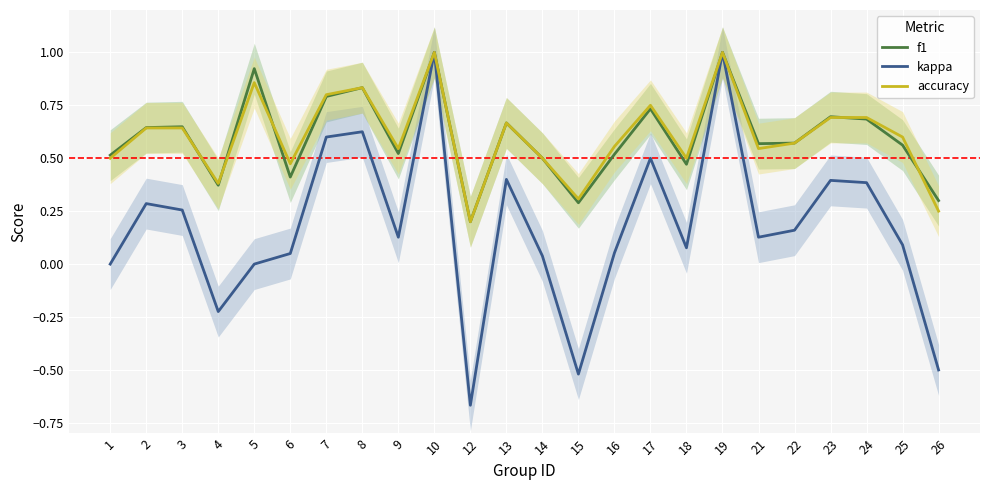

Read the kappa value at 17.

0.5